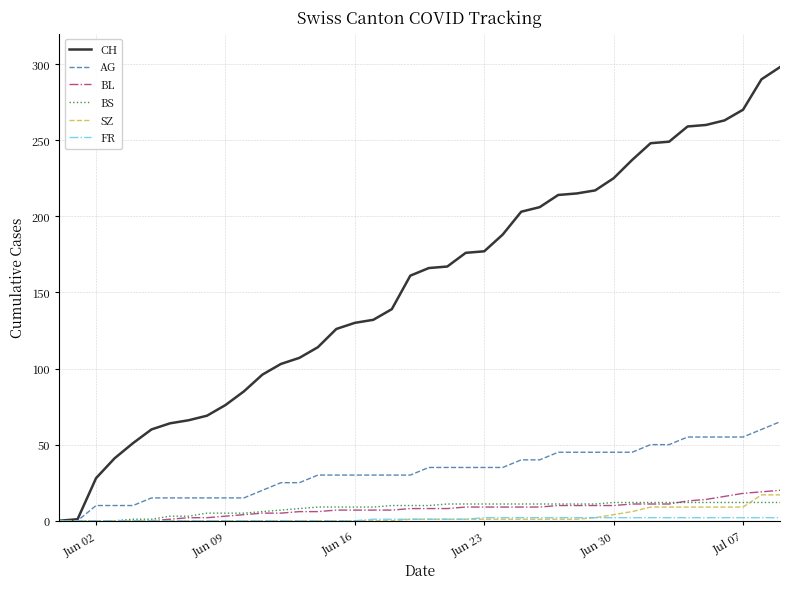

Which series has the largest total across all categories?

CH